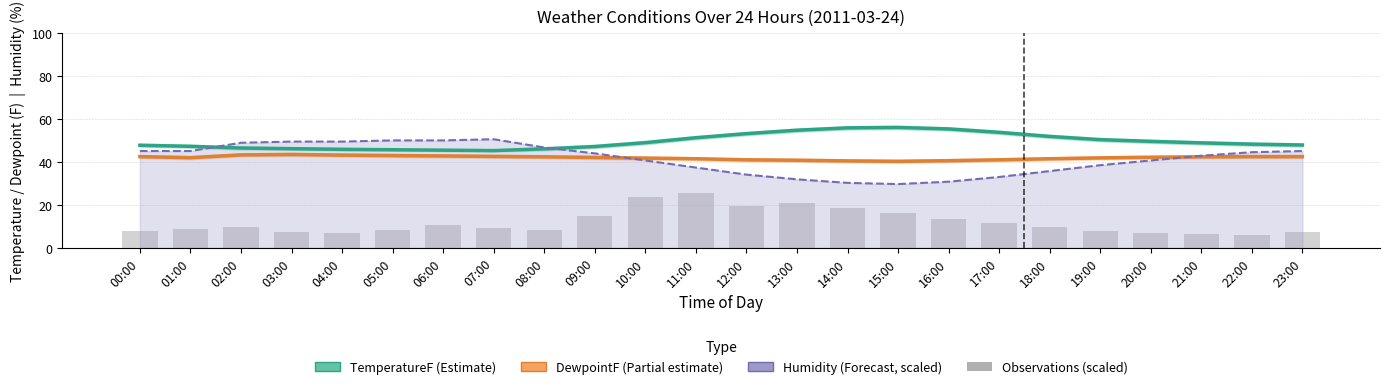

Is the value of Observations (scaled) at 12:00 greater than the value of TemperatureF at 11:00?

No